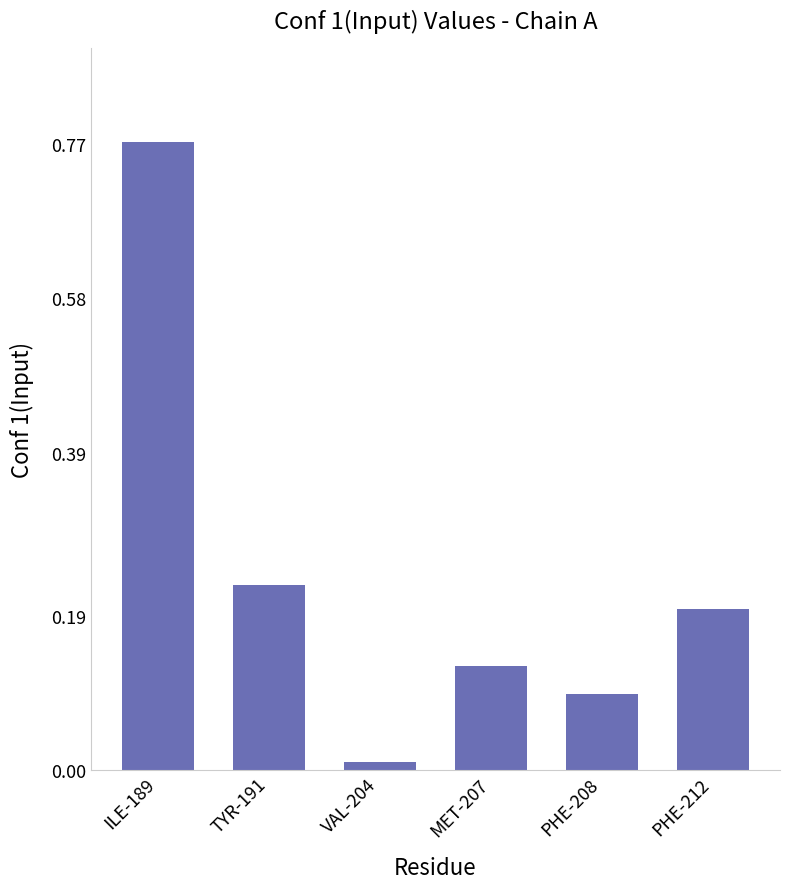

What is the difference between the maximum and second lowest values?

0.7